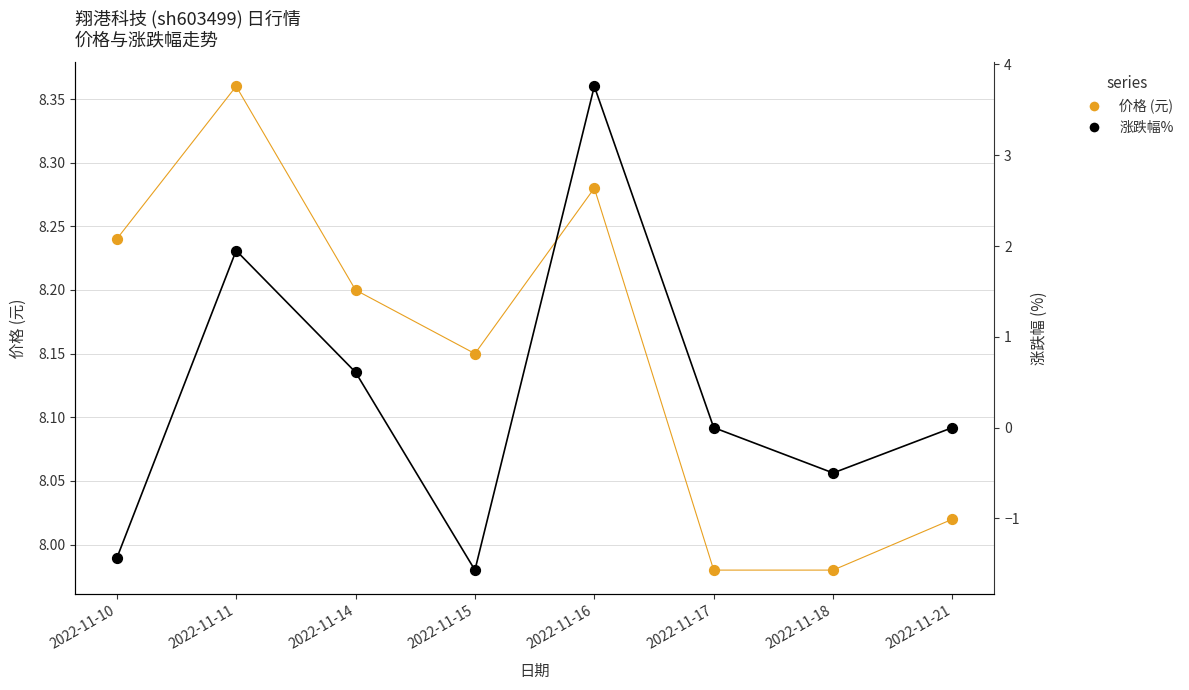

At which category is the sum across all series the highest?

2022-11-16